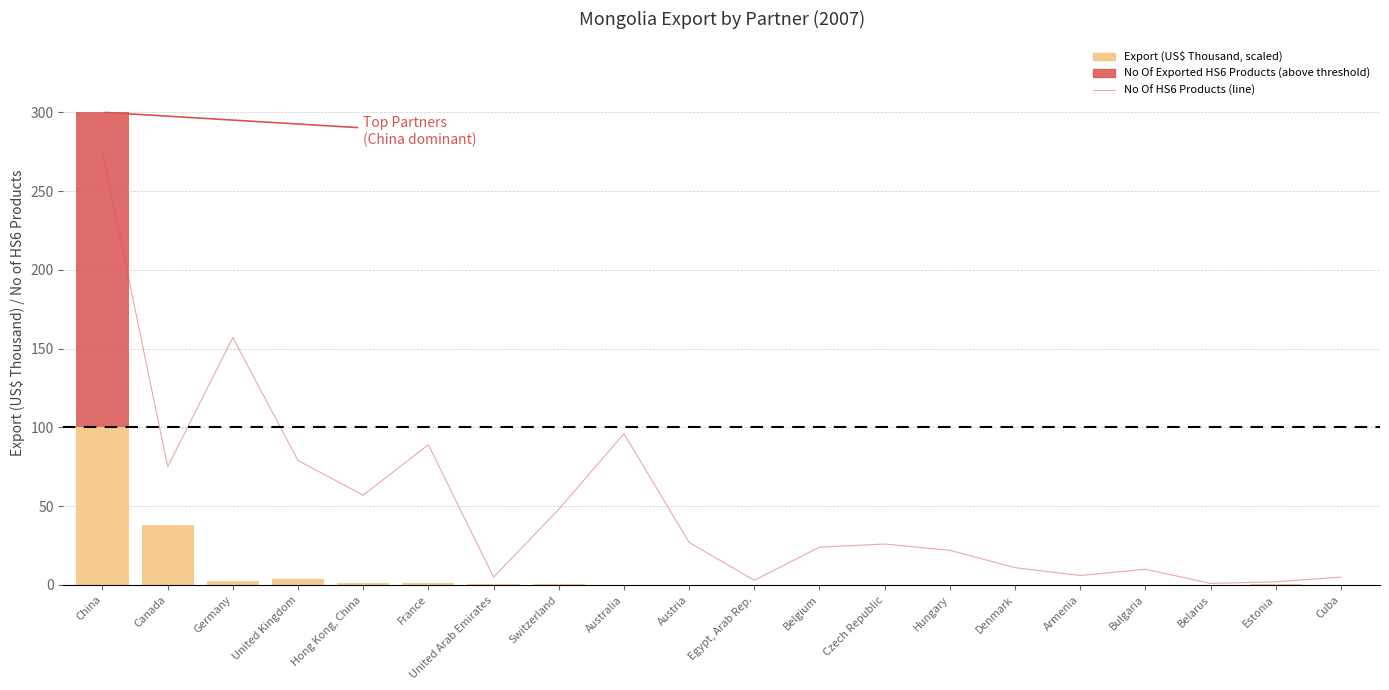

What is the difference between the second highest and minimum values?

156